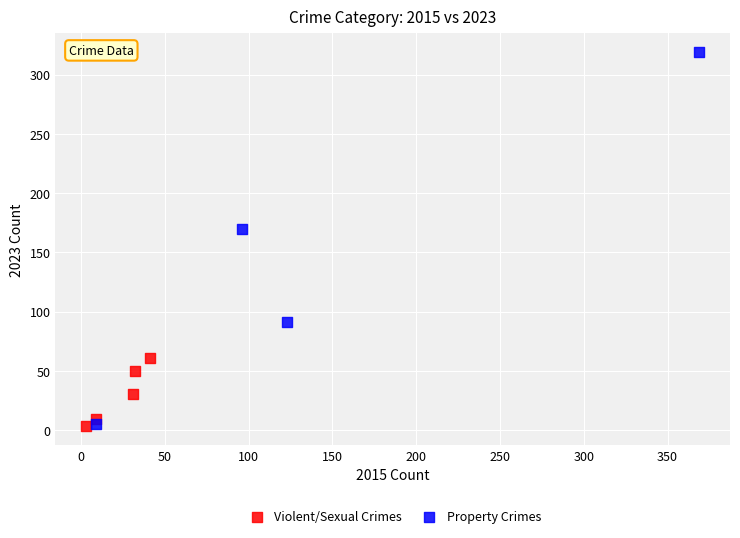

Which series has the largest Y range (max minus min)?

Property Crimes